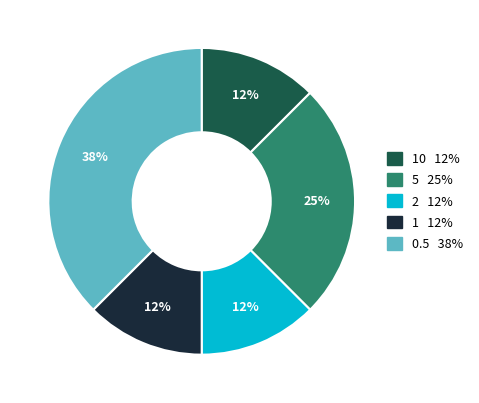

To the nearest percent, what is the average slice percentage?

20%